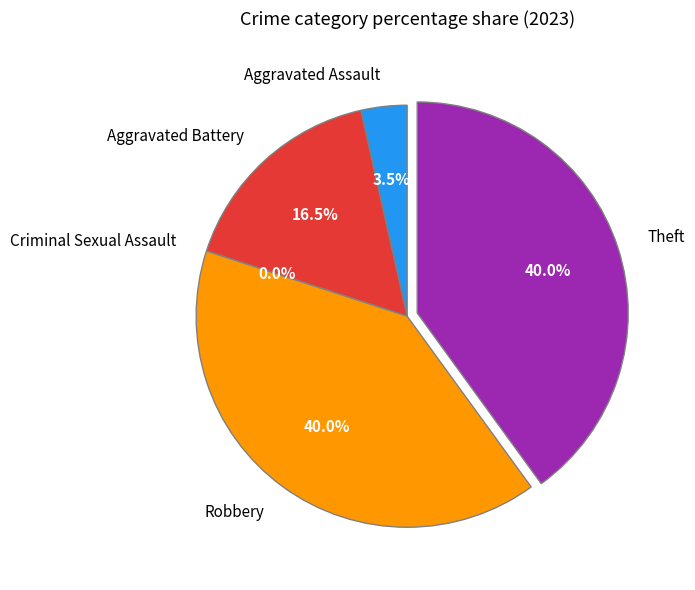

Count the number of slices in the pie.

5